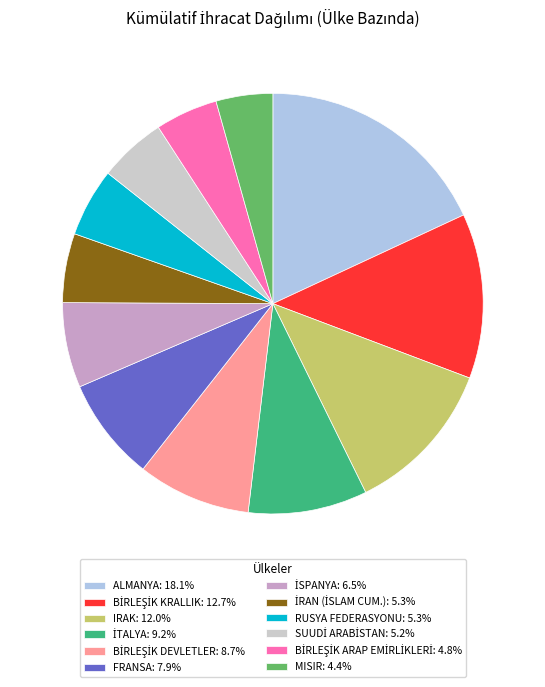

What is the ratio of the value at RUSYA FEDERASYONU: 5.3% to the value at MISIR: 4.4%?

1.2